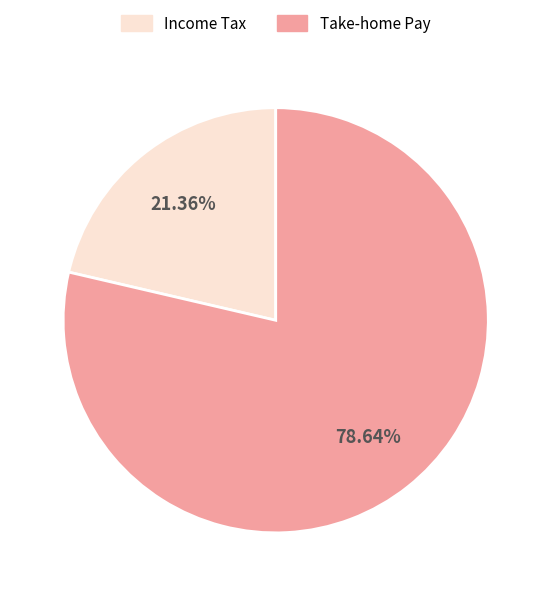

Is there any slice that represents more than half of the pie?

Yes